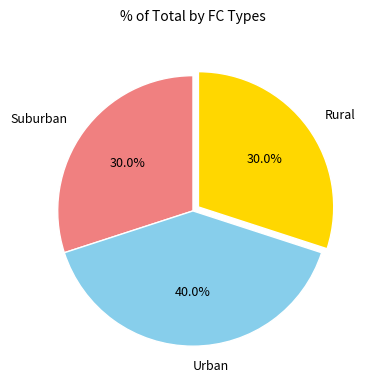

Which category has the biggest portion of the pie?

Urban